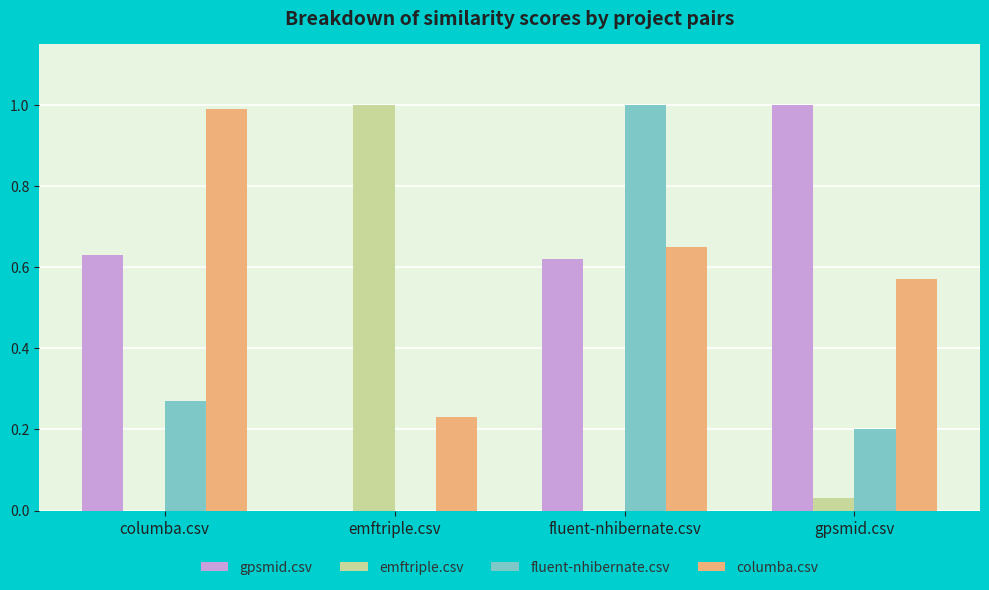

Which category has the highest value in the gpsmid.csv series?

gpsmid.csv